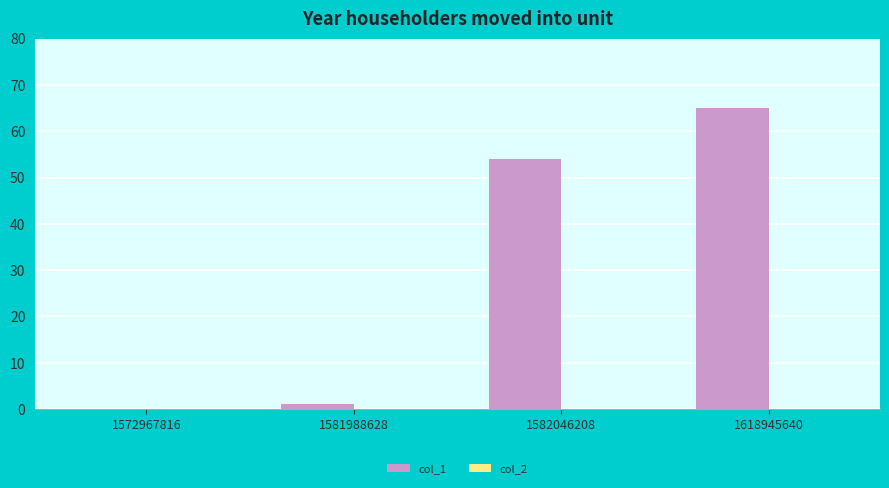

What is the sum of the values at 1572967816 and 1582046208?

54